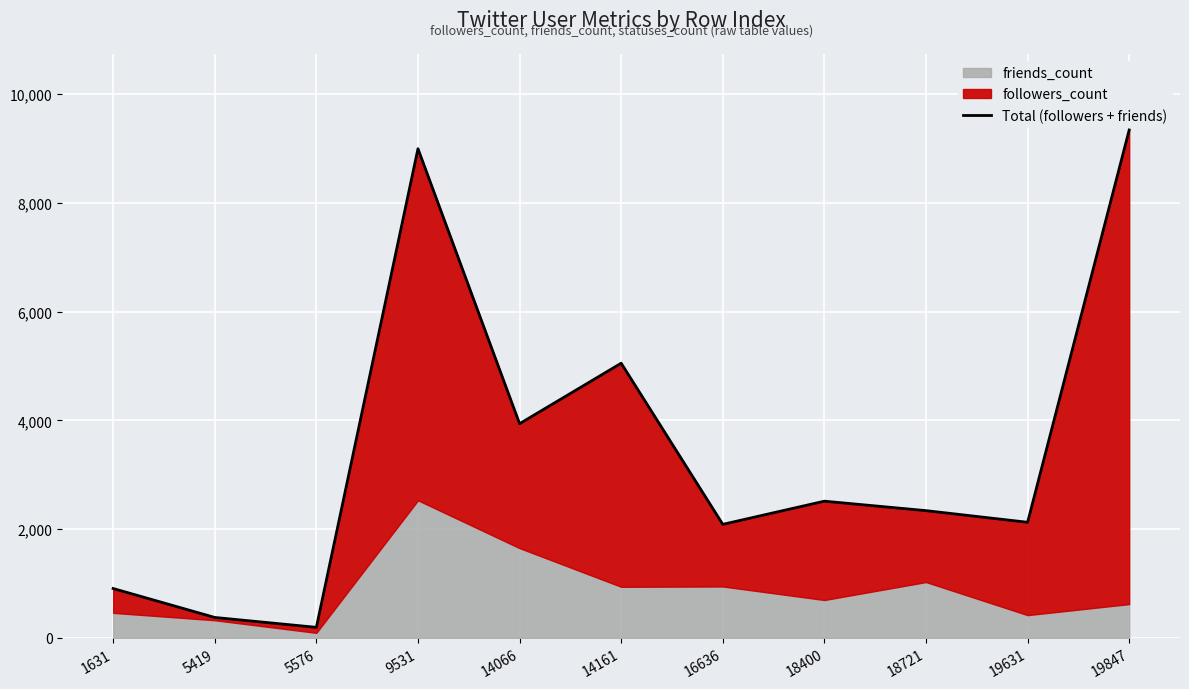

Reading left to right, what are all the values shown in this chart?

907	375	193	8994	3938	5050	2087	2513	2339	2125	9339